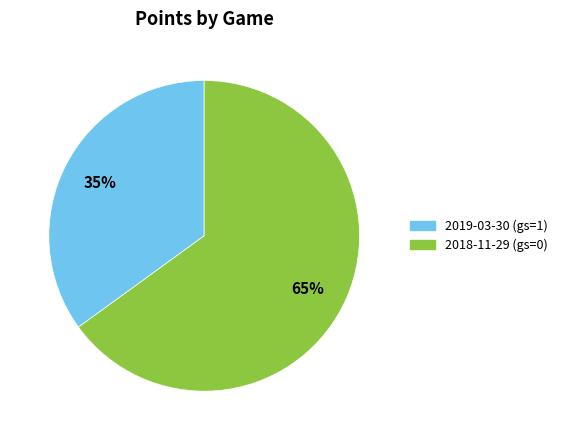

To the nearest percent, what percentage of the pie is 2018-11-29 (gs=0)?

65%